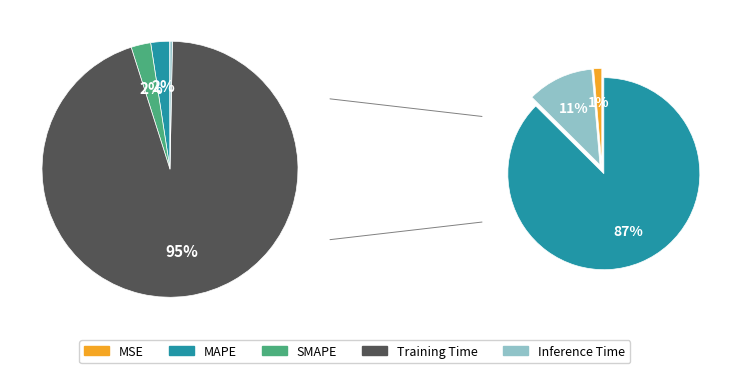

Which category has the biggest portion of the pie?

Training Time